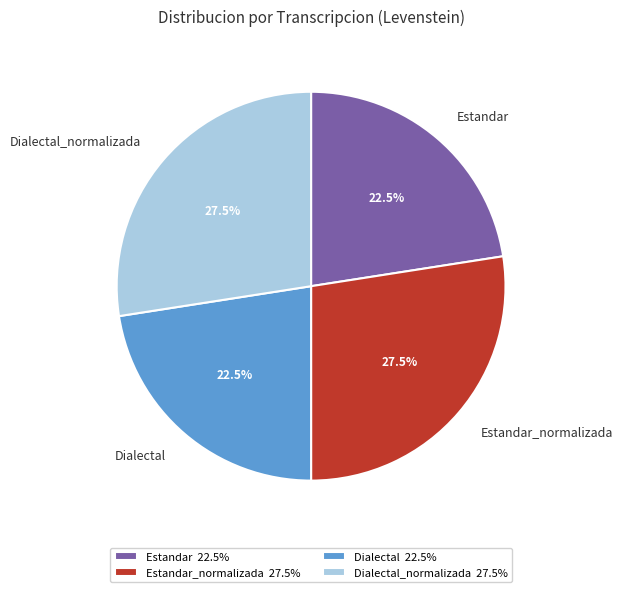

Is there any slice that represents more than half of the pie?

No